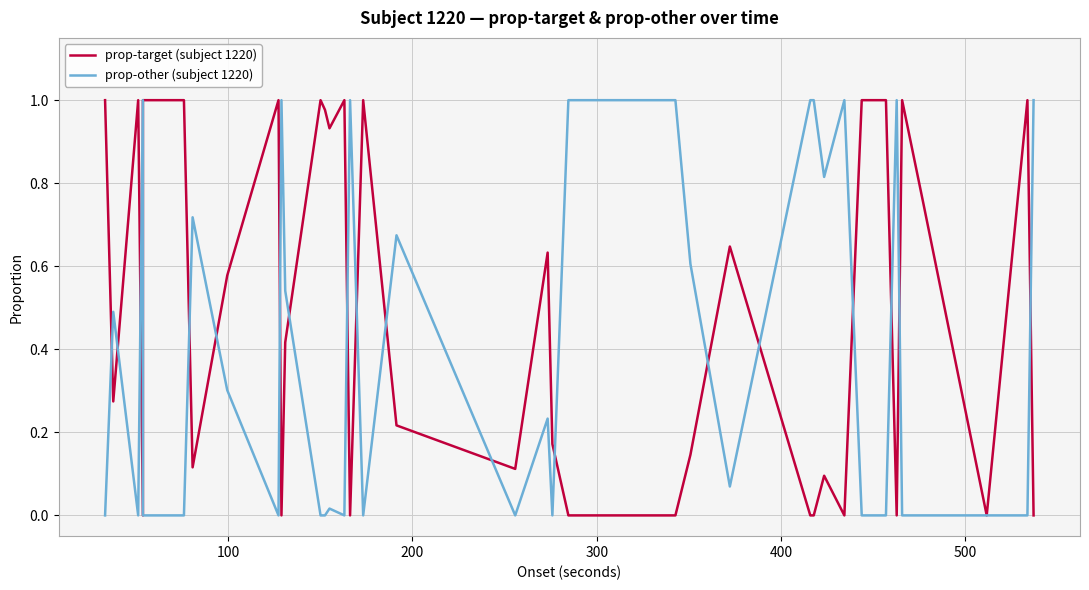

List the series in order of their peak value, highest first.

prop-target (subject 1220), prop-other (subject 1220)